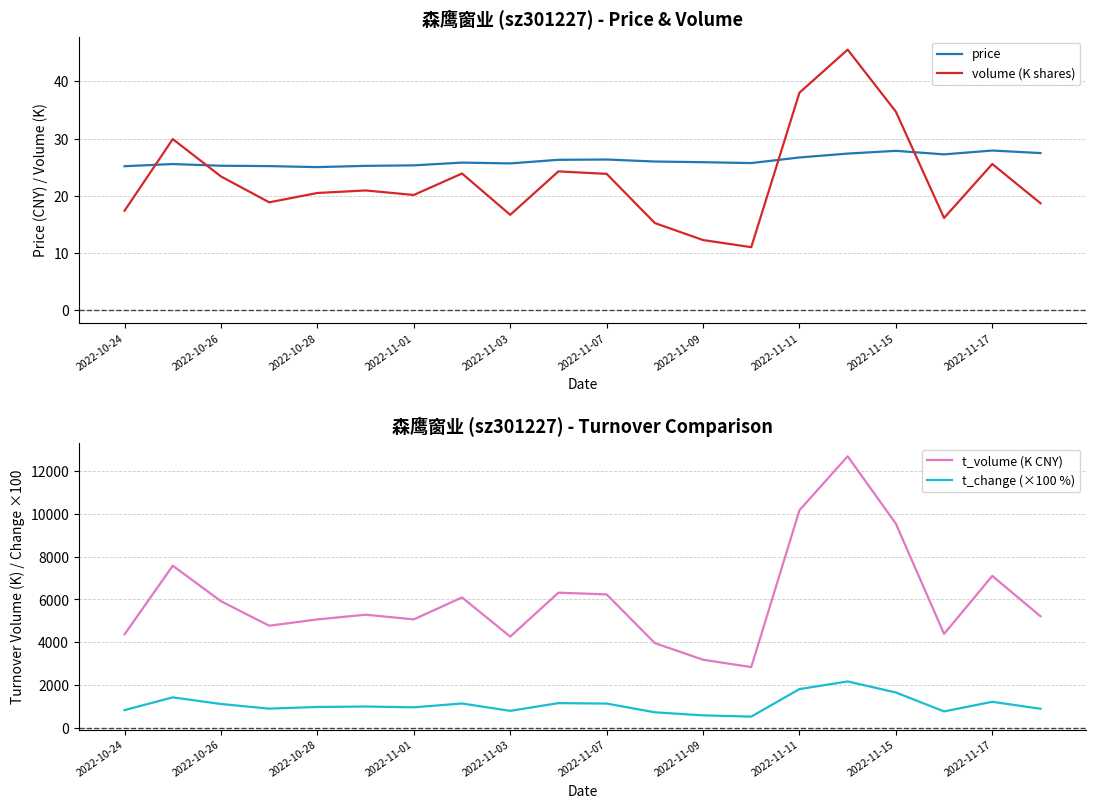

Reading left to right, transcribe all the data shown in this chart.

price: 25.2	25.5	25.2	25.2	25.0	25.2	25.3	25.8	25.6	26.3	26.3	26.0	25.9	25.7	26.7	27.4	27.9	27.2	27.9	27.5
volume (K shares): 17.4	29.9	23.4	18.8	20.5	20.9	20.1	23.9	16.7	24.3	23.8	15.2	12.2	11.0	38.0	45.6	34.7	16.1	25.5	18.7
t_volume (K CNY): 4371.0	7580.0	5918.0	4773.0	5068.0	5288.0	5070.0	6095.0	4263.0	6318.0	6237.0	3960.0	3183.0	2839.0	10172.0	12696.0	9546.0	4389.0	7102.0	5215.0
t_change (×100 %): 826.0	1423.0	1112.0	896.0	974.0	995.0	958.0	1136.0	792.0	1154.0	1133.0	724.0	582.0	523.0	1809.0	2168.0	1651.0	766.0	1216.0	889.0